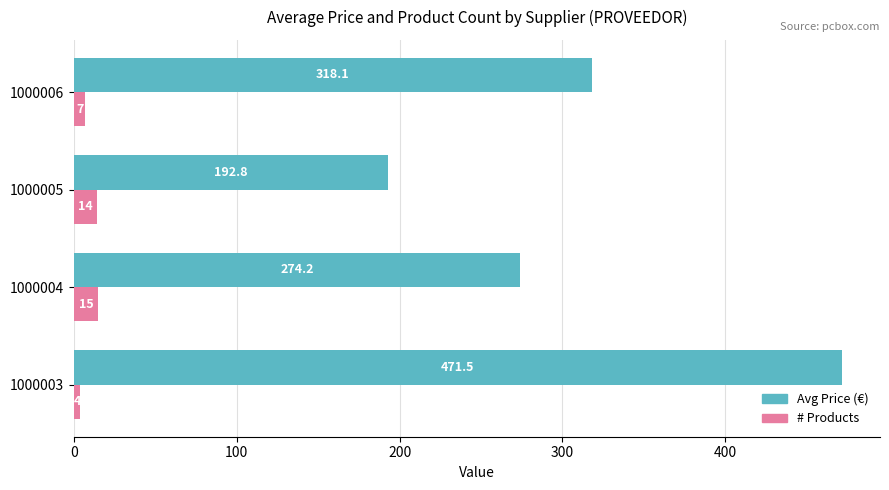

What is the maximum value shown in the chart?

471.5